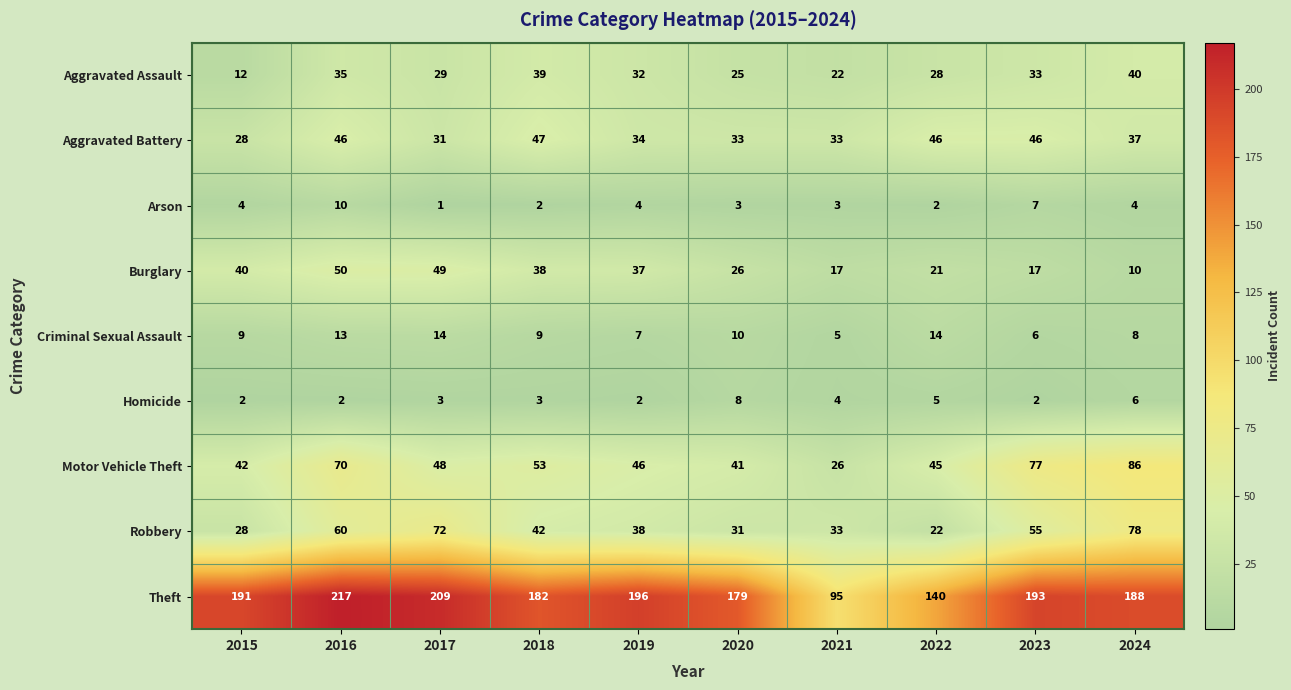

At which category is the sum across all series the highest?

2016